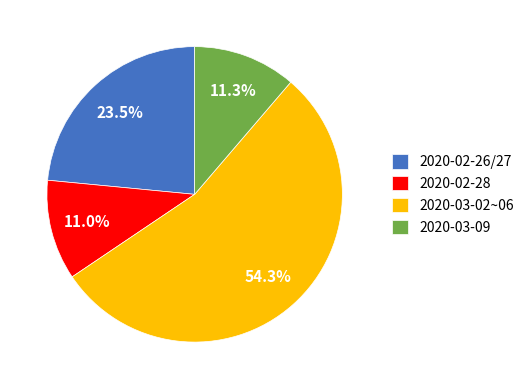

Approximately how many times larger is the value at 2020-03-02~06 compared to 2020-03-09?

4.8